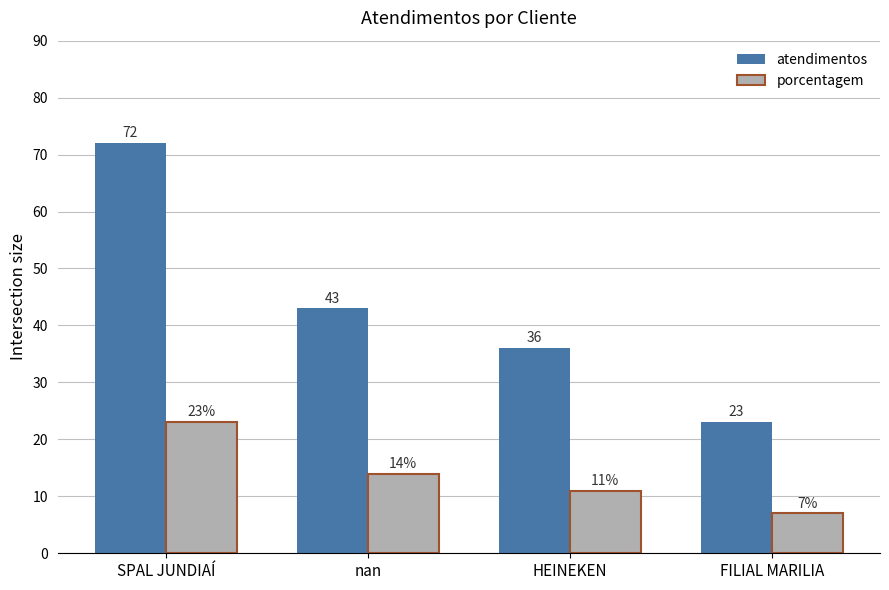

Reading left to right, transcribe all the data shown in this chart.

atendimentos: 72	43	36	23
porcentagem: 23	14	11	7